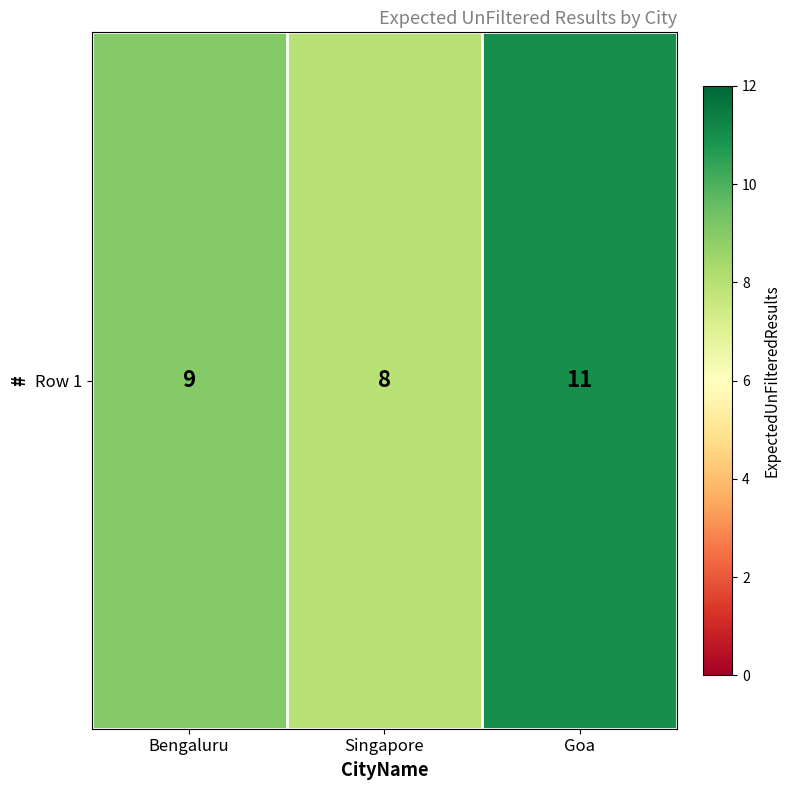

What is the difference between the values at Singapore and Goa?

3